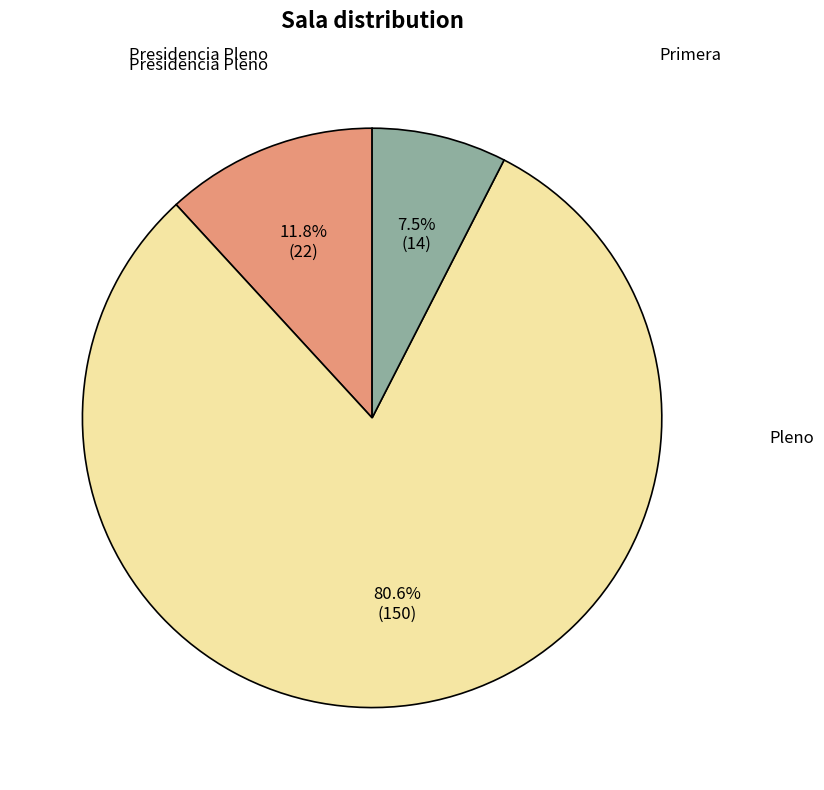

Does any single category account for the majority?

Yes